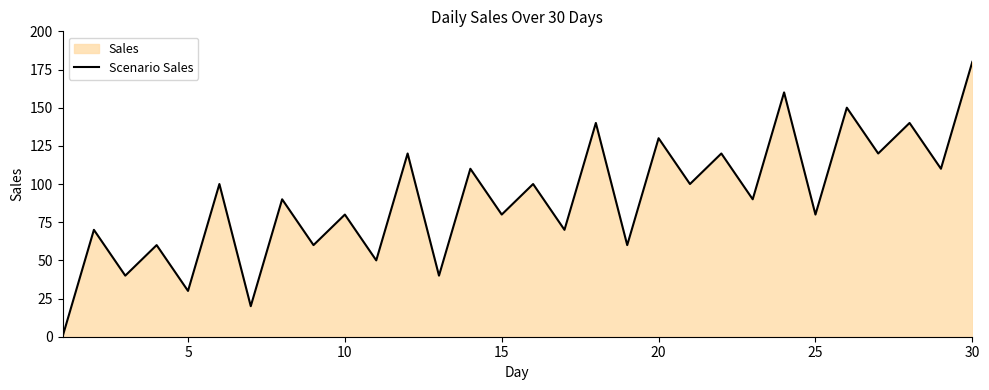

What is the change in value from 8 to 26?

+60